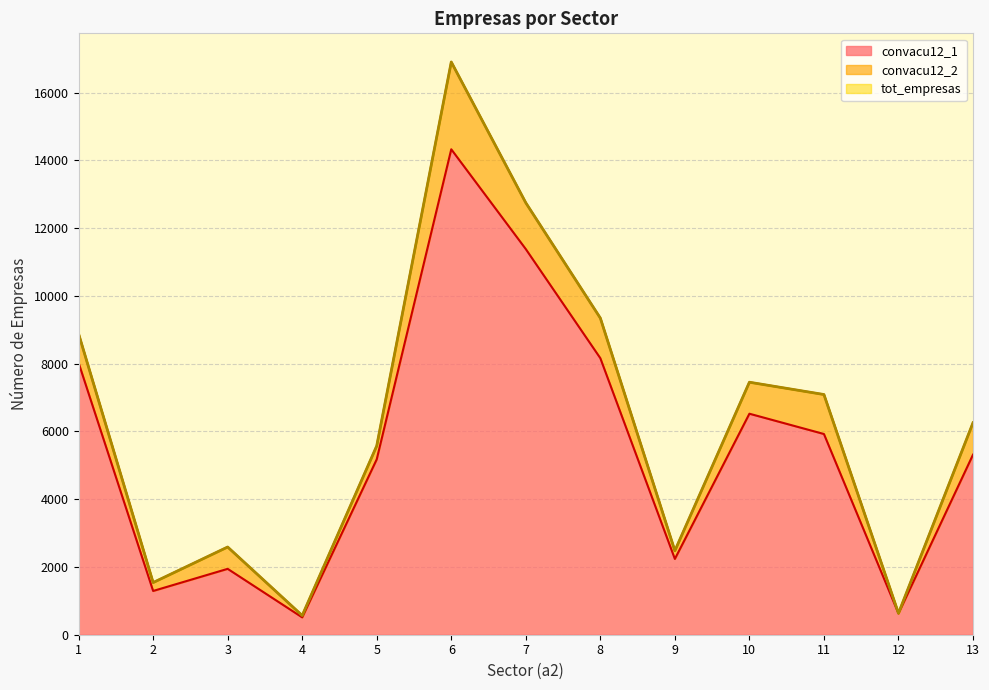

At which category is the sum across all series the highest?

6